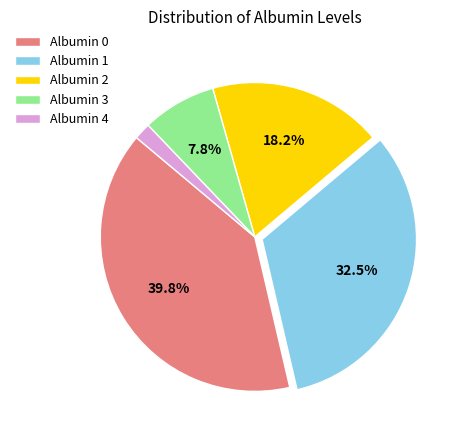

What percentage is NOT represented by Albumin 1?

67.5%